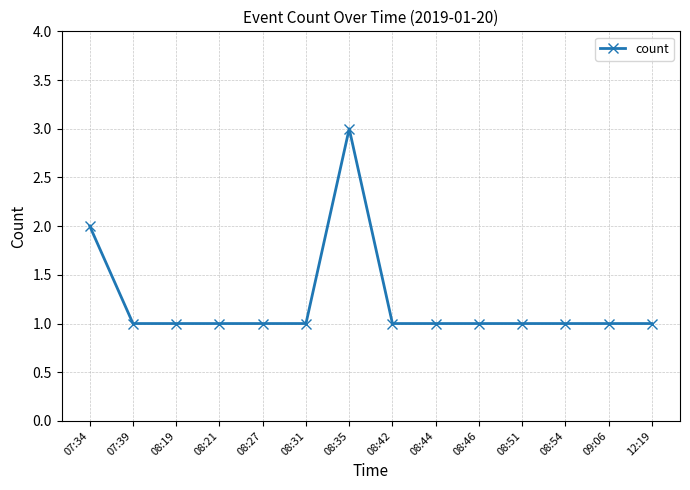

What is the difference between the maximum and minimum values?

2